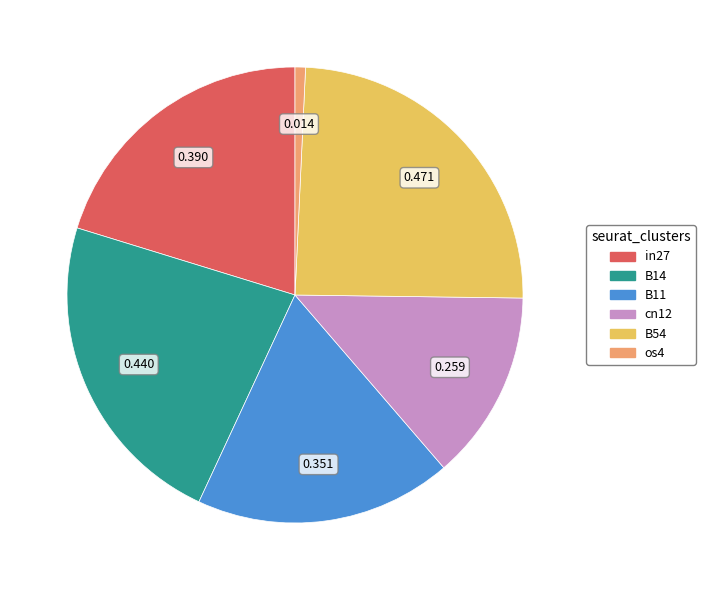

Is the sum of os4 and B54 greater than half?

No